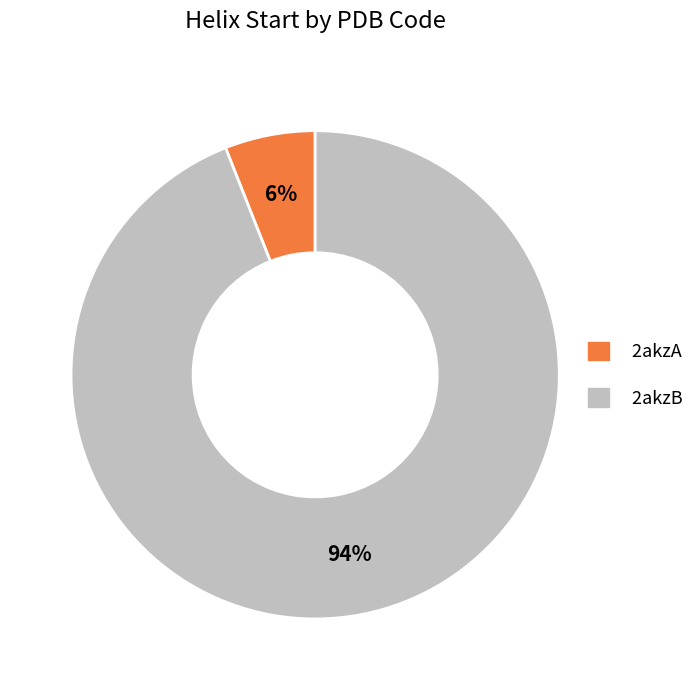

Is it true that 2akzA is 15% of the pie?

False